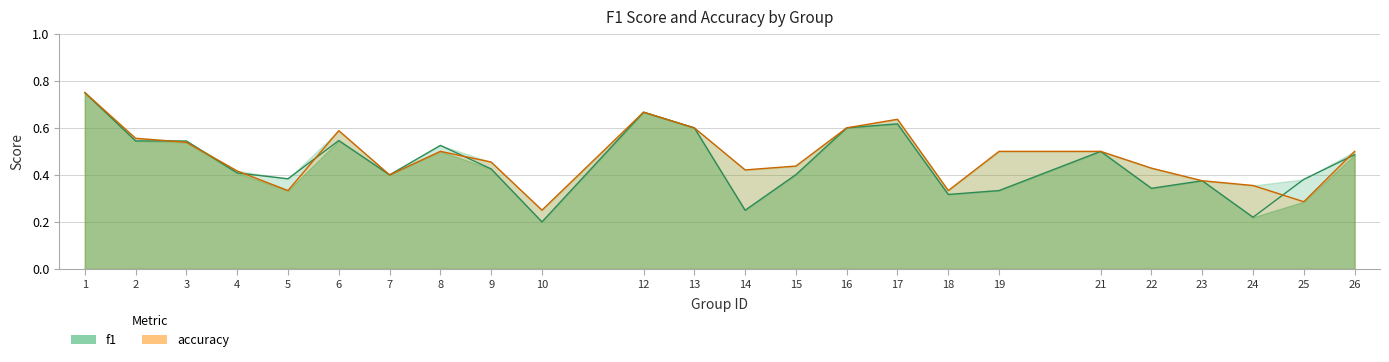

In accuracy, how many points are higher than both neighbors (excluding endpoints)?

4